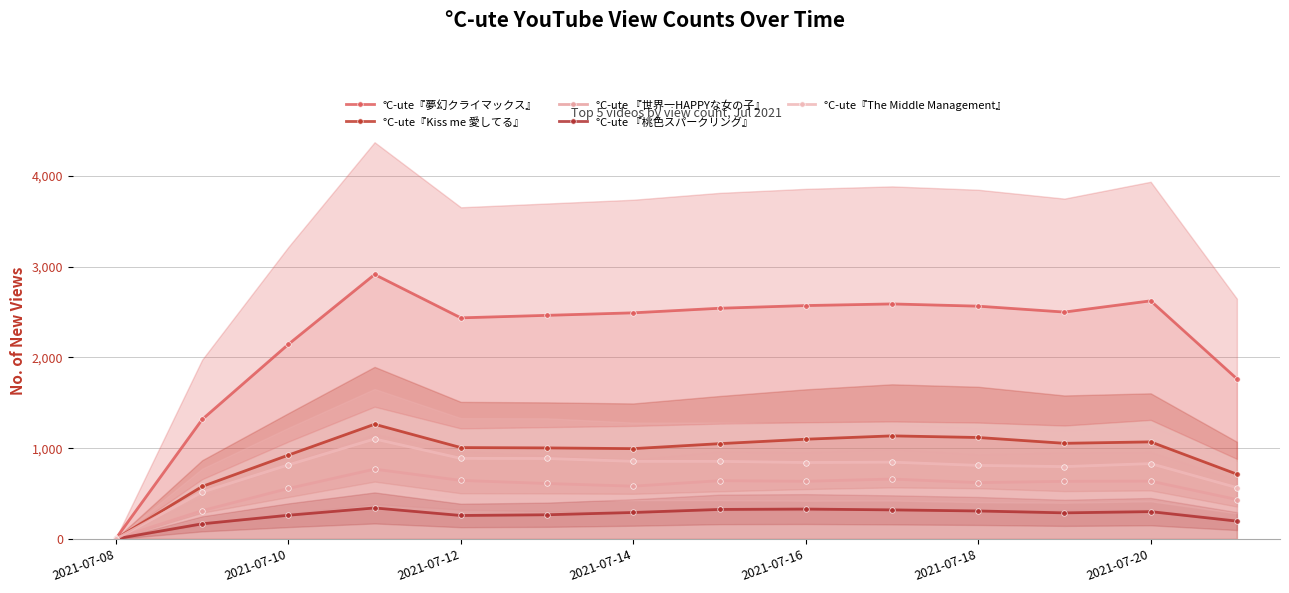

True or false: °C-ute『The Middle Management』 has a value of 822.3 at 2021-07-10.

False